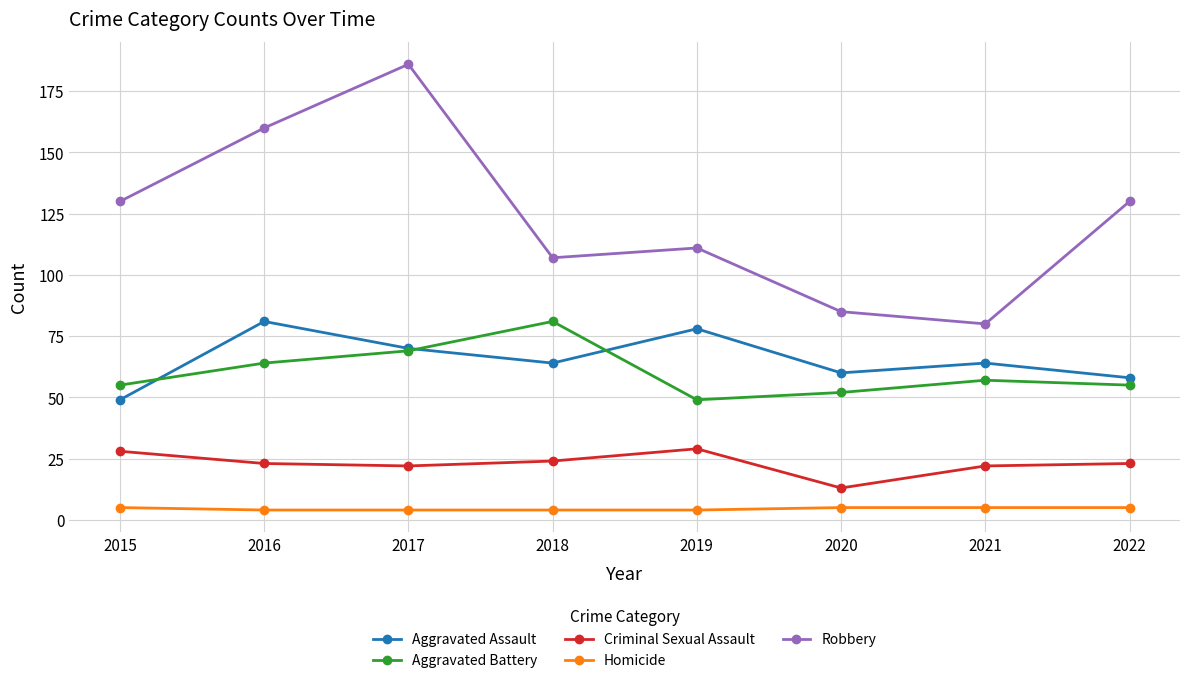

What is the lowest value of the Criminal Sexual Assault series?

13